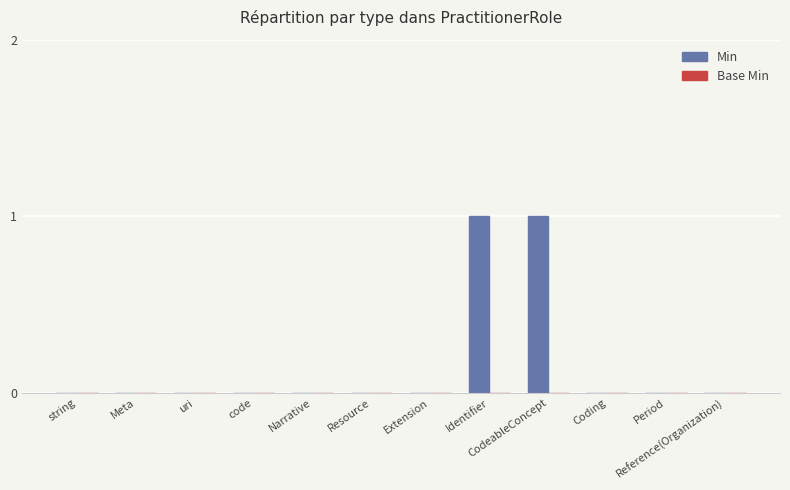

How many series are shown in this chart?

1